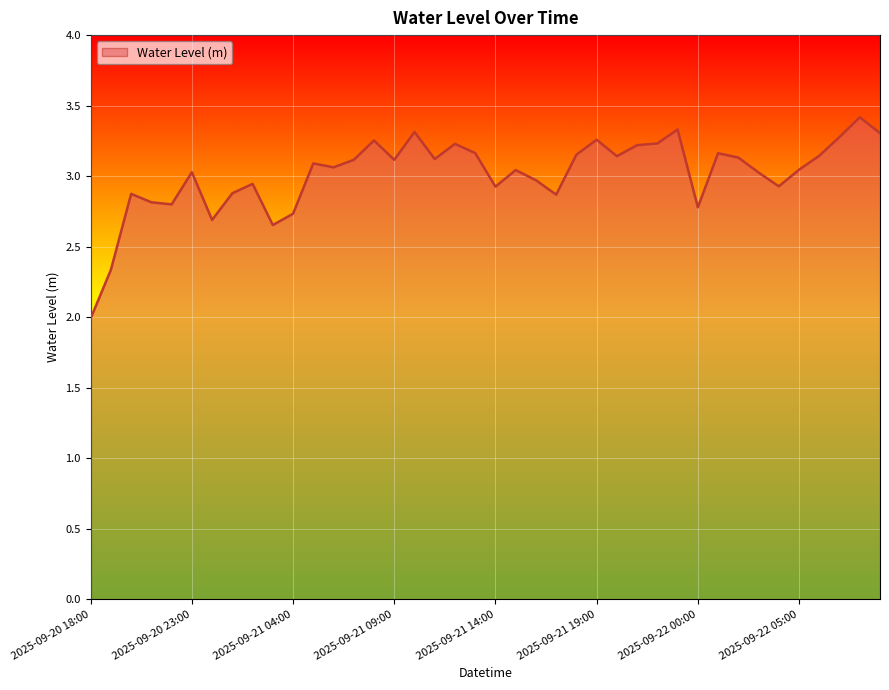

What is the difference between the maximum and minimum values?

1.4